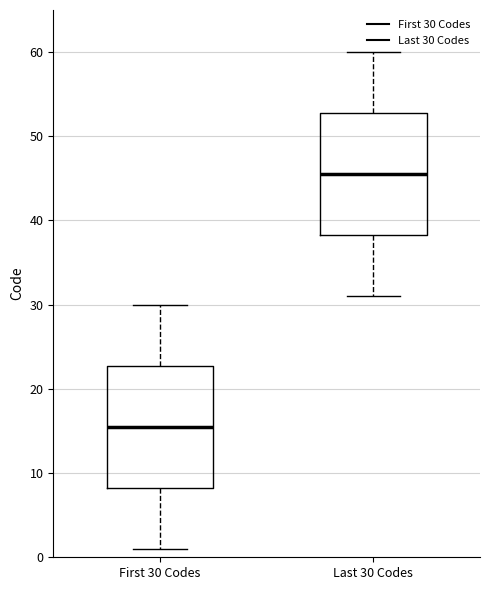

Where does the median line of the box for First 30 Codes sit on the y-axis? The values are not printed on the chart, so give them approximately, as read against the axis.

16